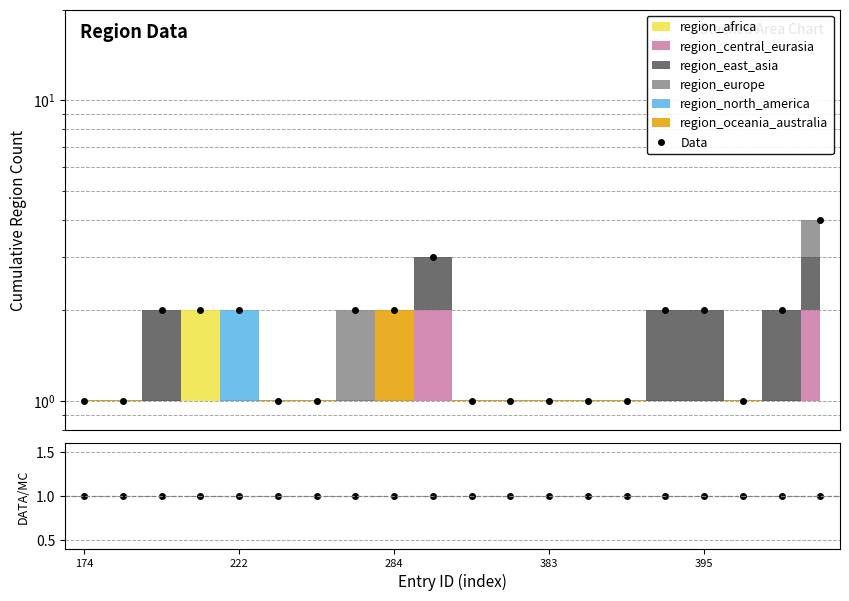

What is the maximum value shown in the chart?

4